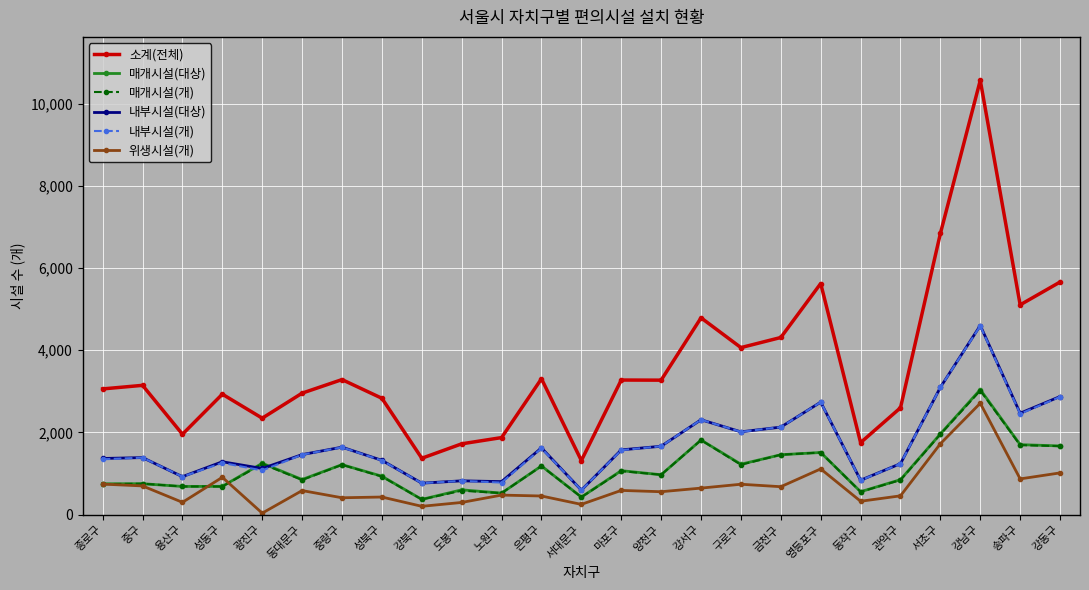

Which series has the widest spread of values?

소계(전체)